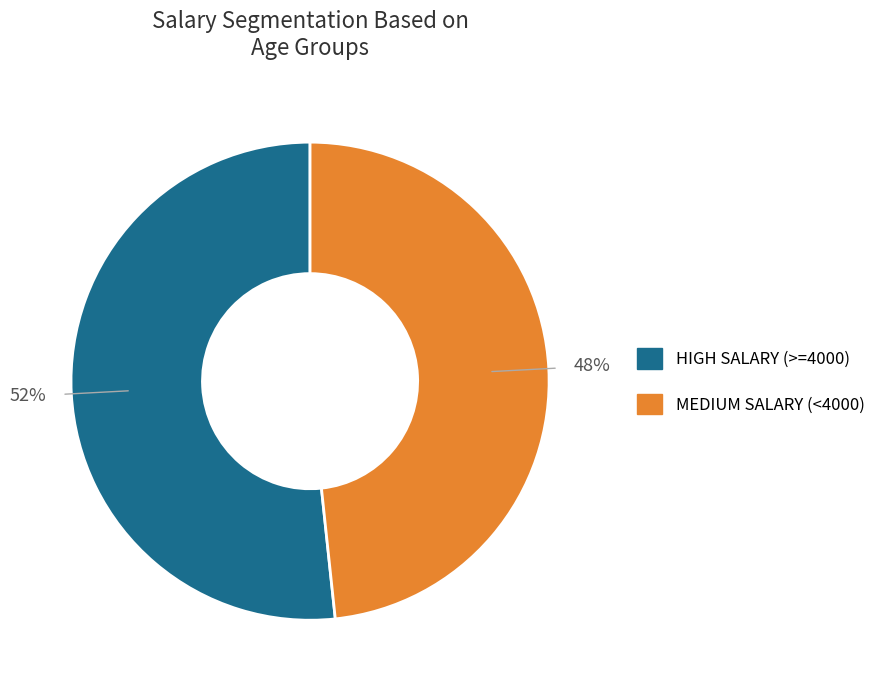

Count the number of slices in the pie.

2